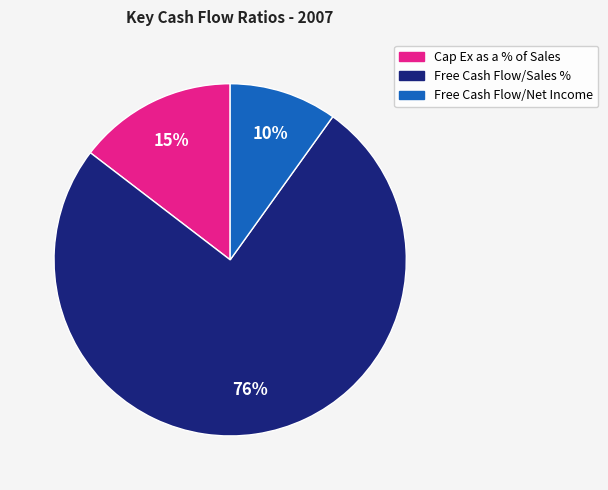

Approximately how many times larger is the value at Free Cash Flow/Net Income compared to Cap Ex as a % of Sales?

0.7